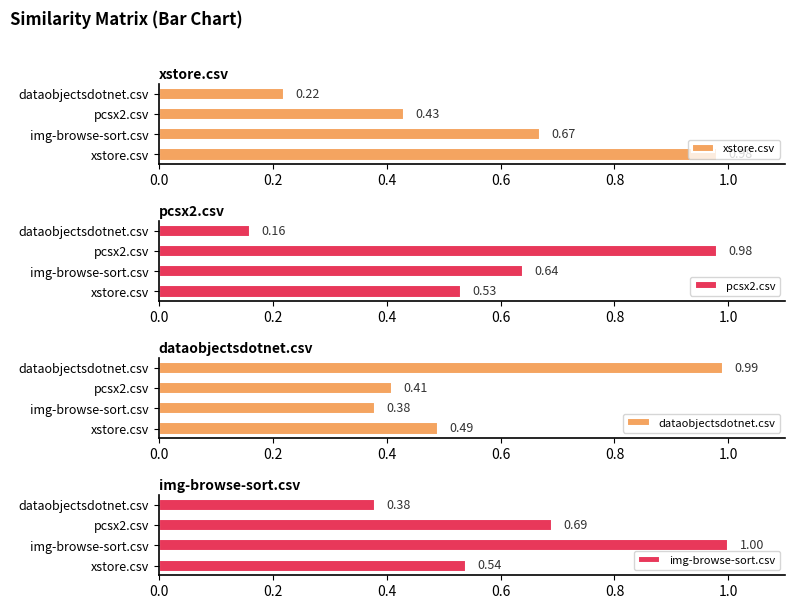

What is the smallest value displayed?

0.2